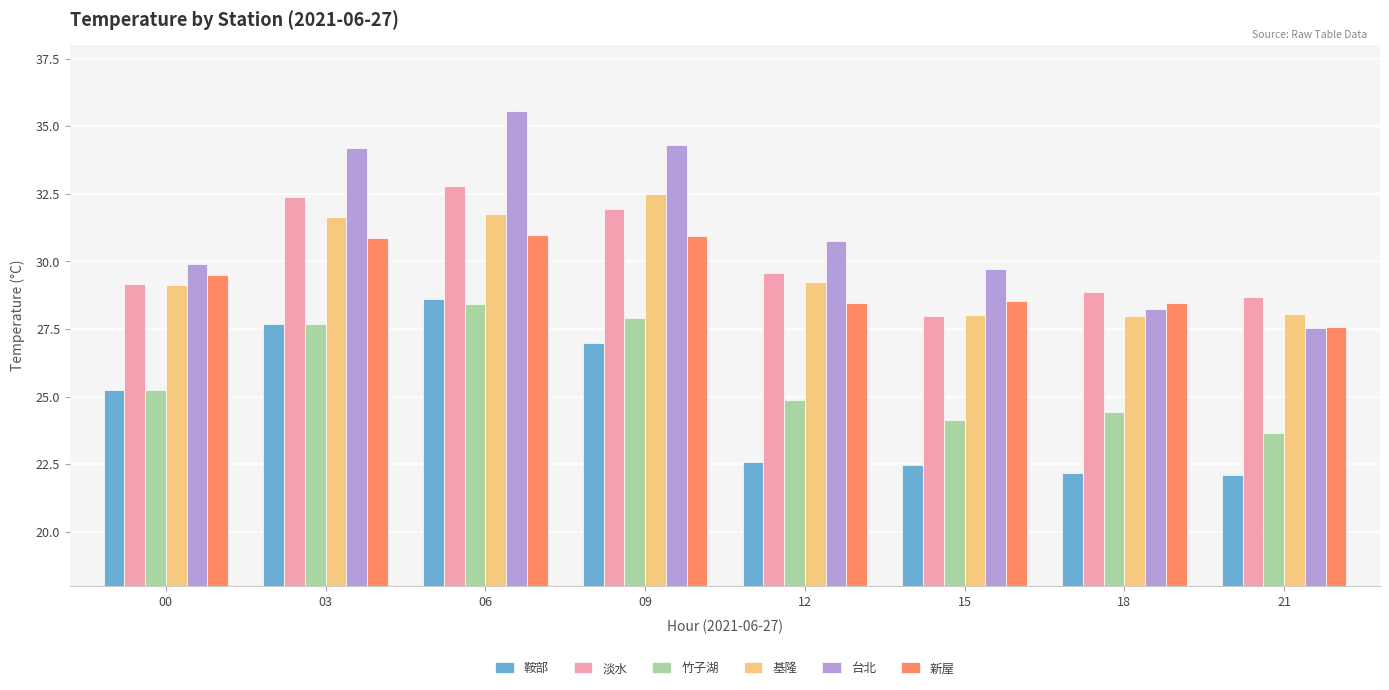

Which series changed the most between 12 and 21?

台北